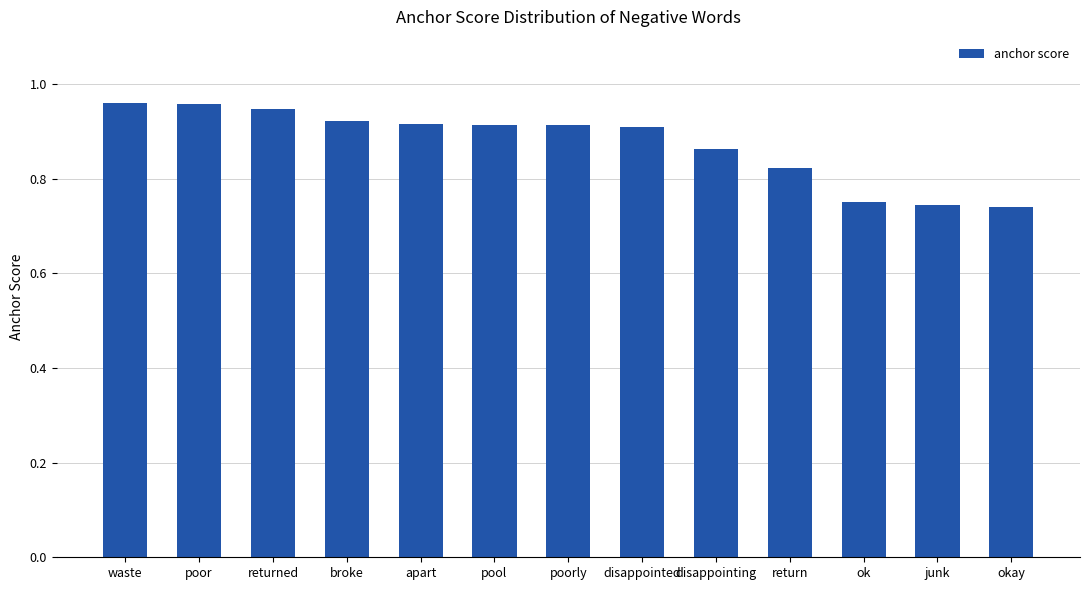

Count the values in the range 0 to 1.

13